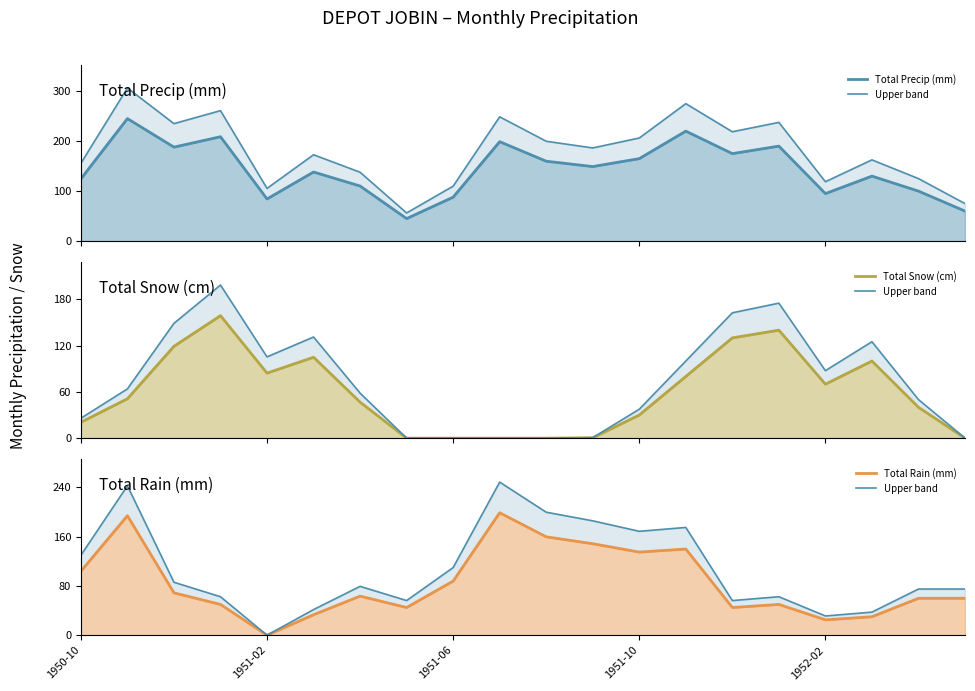

Is the value of Total Rain (mm) upper line at 19 greater than the value of Total Precip (mm) at 17?

No